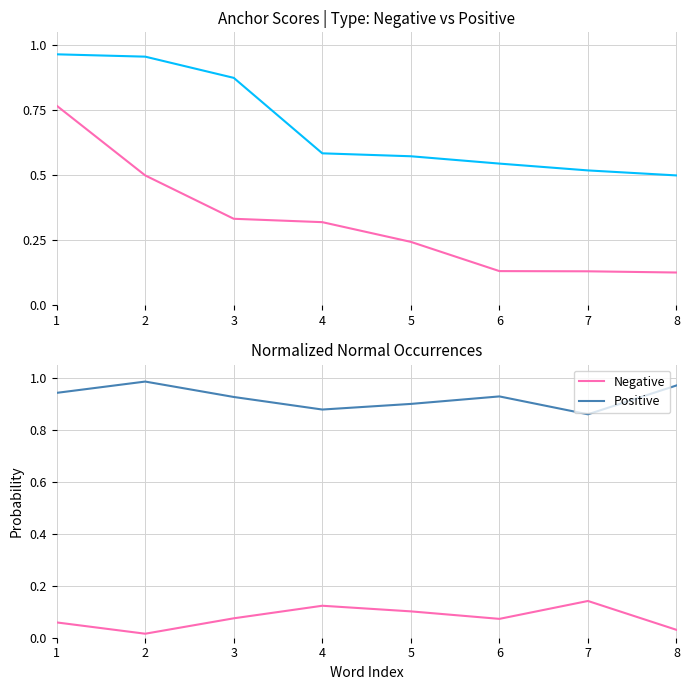

How many lines are shown in the chart?

4